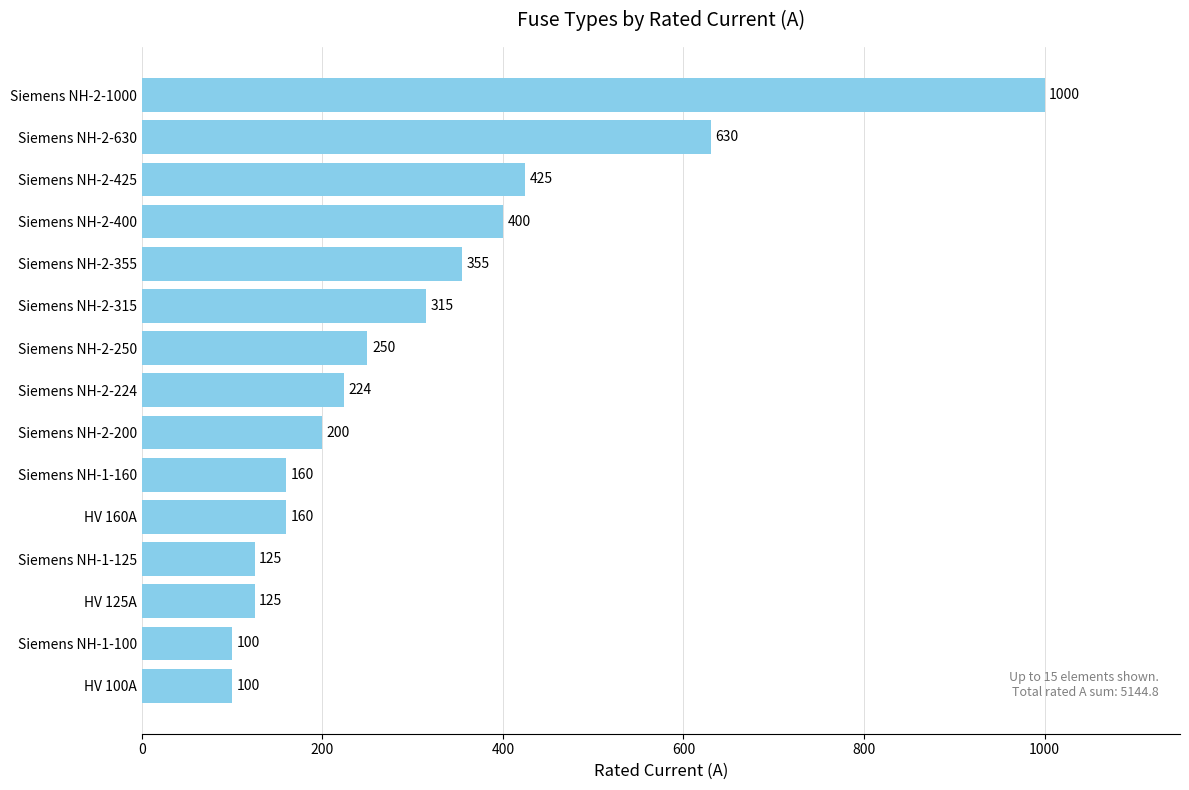

At which category does the chart reach its peak across all series?

Siemens NH-2-1000